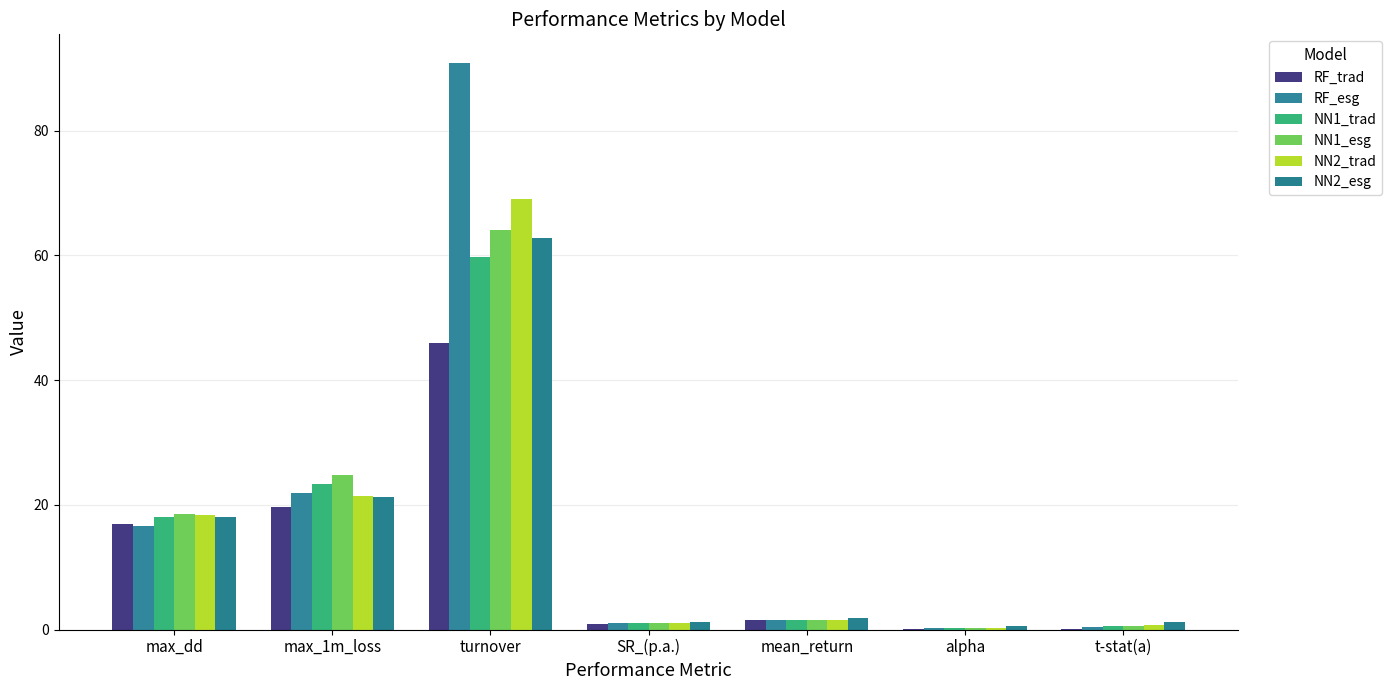

Between max_dd and mean_return, which is larger?

max_dd